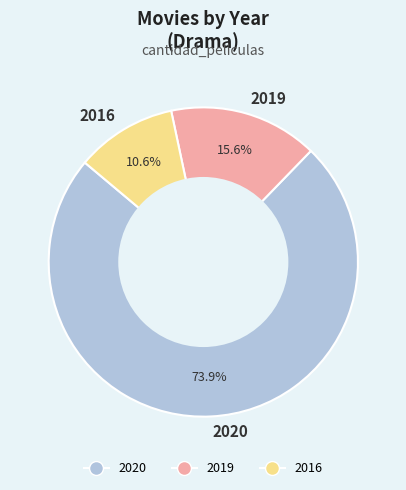

What is the largest slice in the pie chart?

2020